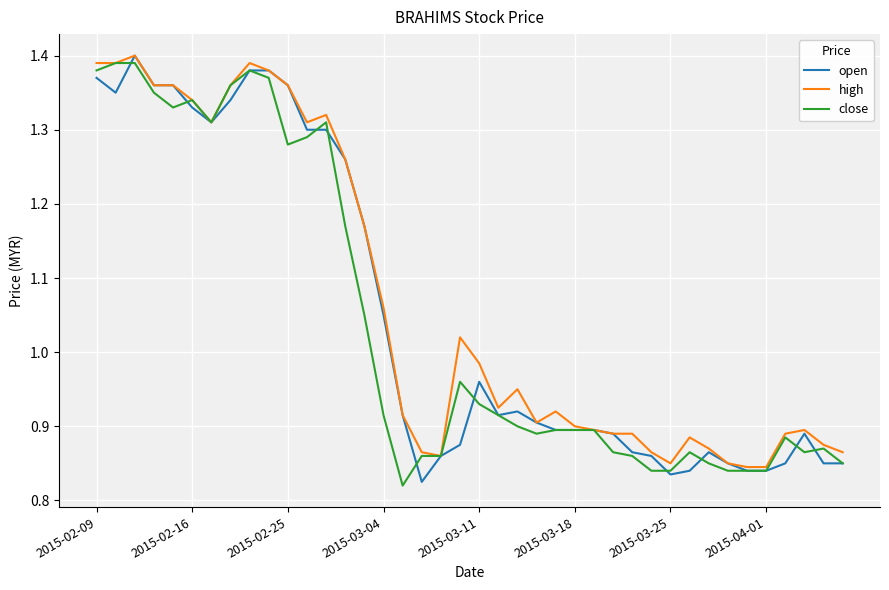

Rank the series by their average value, from lowest to highest.

close, open, high